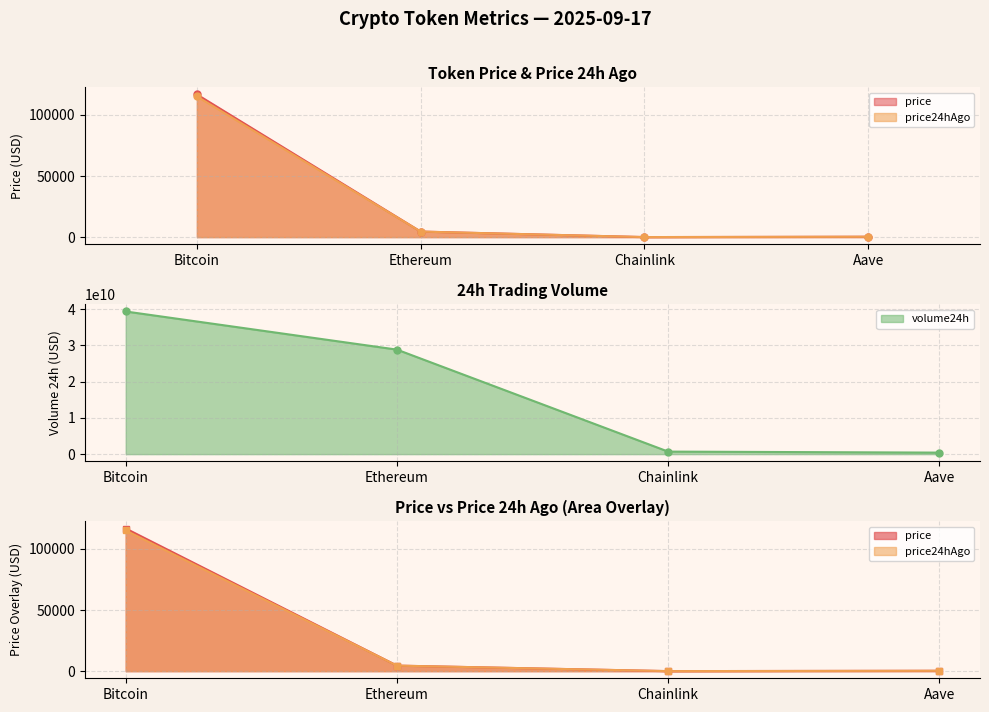

At which label does price24hAgo reach its minimum?

Chainlink